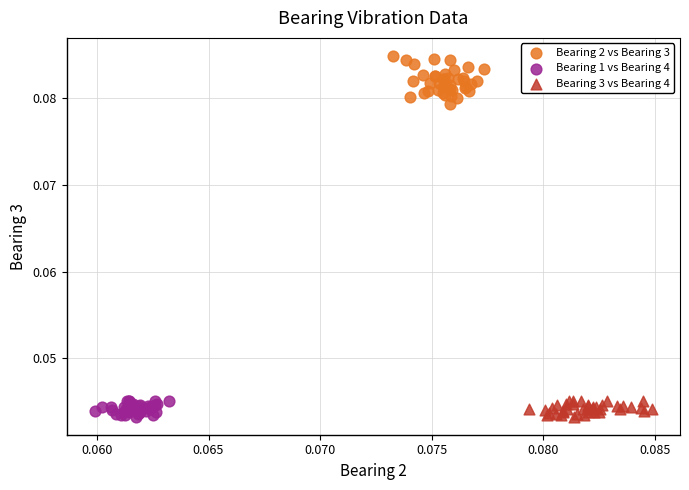

Which series contains the highest Y value?

Bearing 2 vs Bearing 3